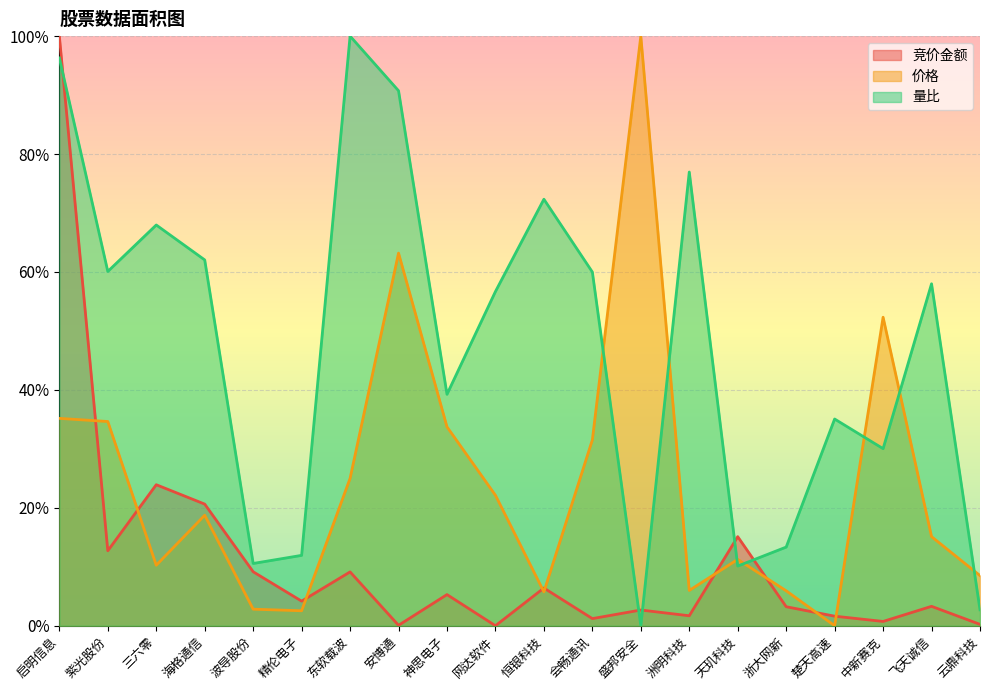

What is the difference between the maximum and minimum values in the 竞价金额 series?

1.0